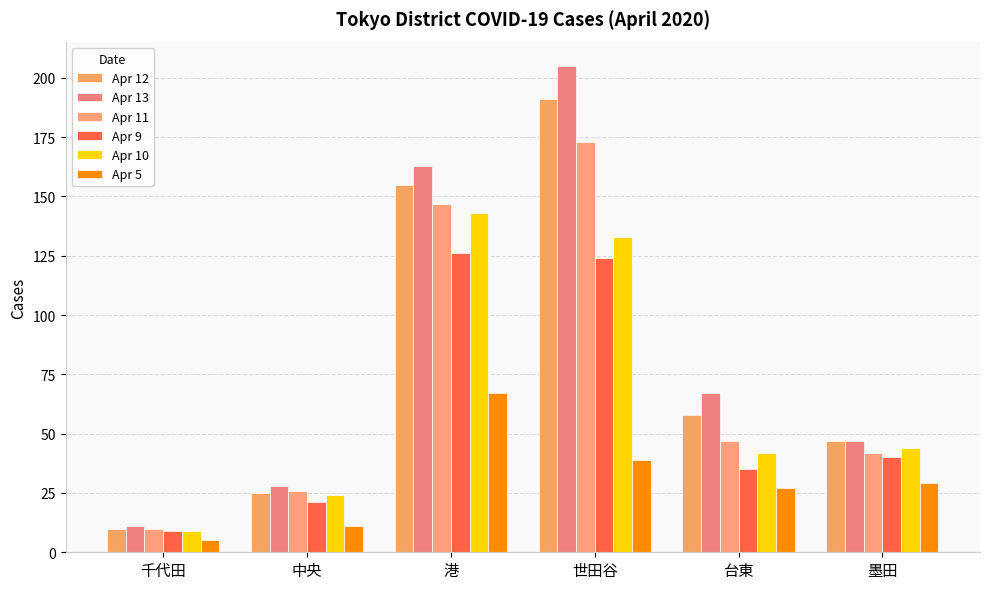

Reading left to right, extract all data points from this chart.

Apr 12: 千代田=10	中央=25	港=155	世田谷=191	台東=58	墨田=47
Apr 13: 千代田=11	中央=28	港=163	世田谷=205	台東=67	墨田=47
Apr 11: 千代田=10	中央=26	港=147	世田谷=173	台東=47	墨田=42
Apr 9: 千代田=9	中央=21	港=126	世田谷=124	台東=35	墨田=40
Apr 10: 千代田=9	中央=24	港=143	世田谷=133	台東=42	墨田=44
Apr 5: 千代田=5	中央=11	港=67	世田谷=39	台東=27	墨田=29